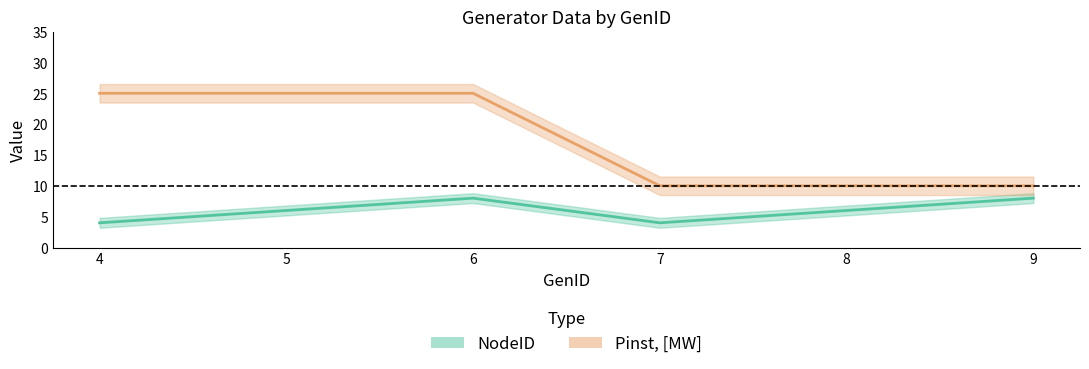

What is the lowest value of the NodeID series?

4